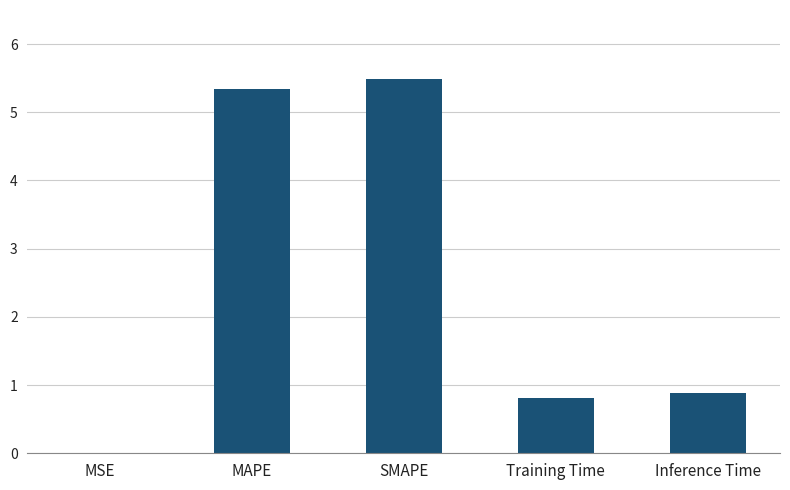

Which label corresponds to the largest value in the chart?

SMAPE